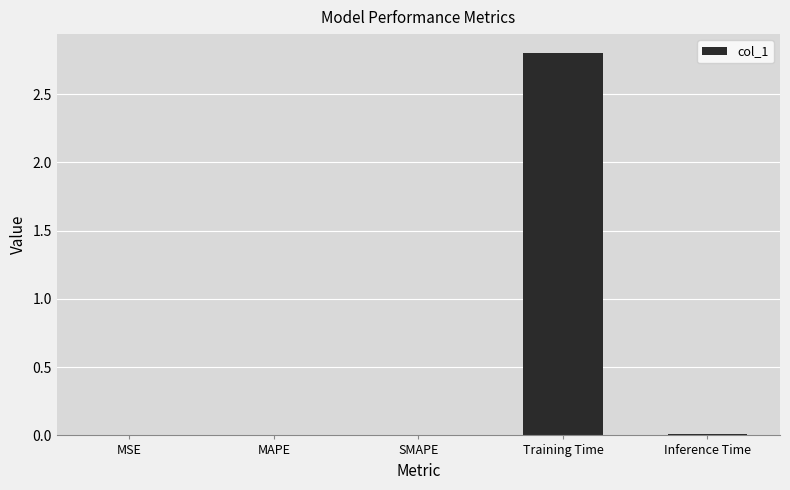

Which has a higher value, Inference Time or Training Time?

Training Time